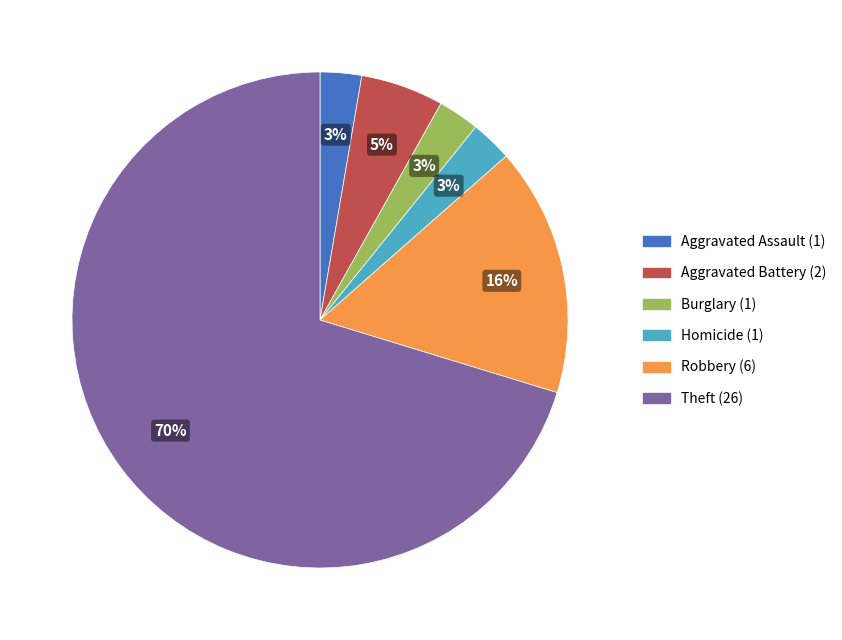

Count the number of slices in the pie.

6